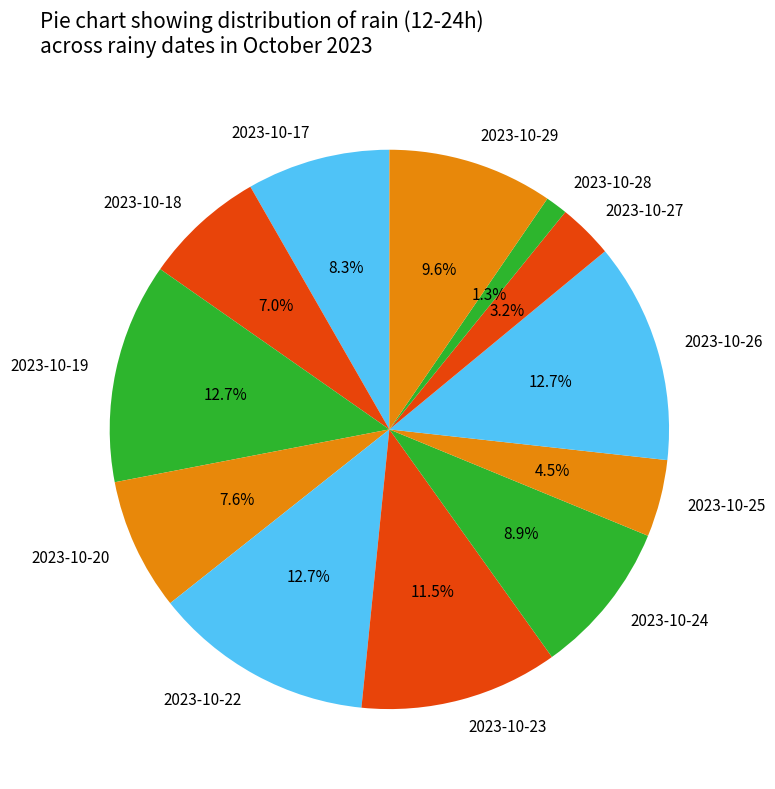

Count the number of slices in the pie.

12